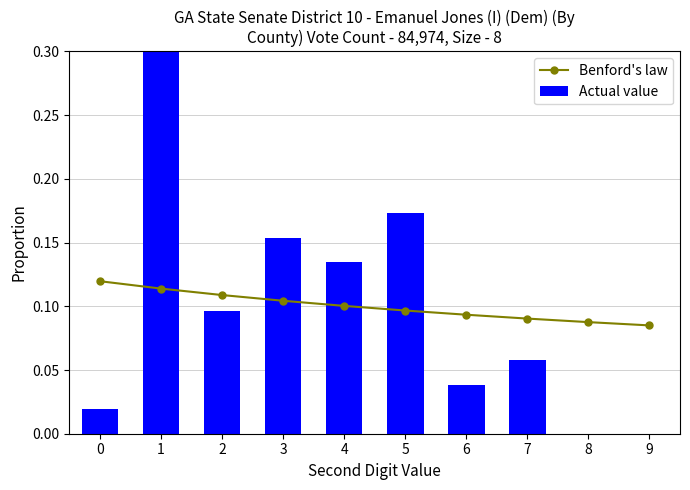

What is the maximum value for Benford's law?

0.1